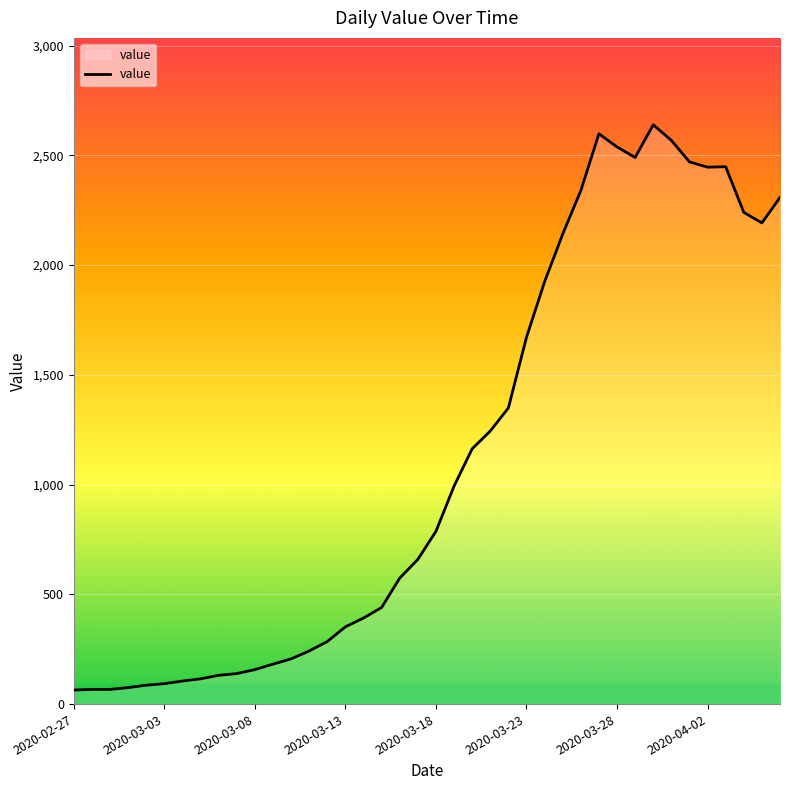

What is the minimum value shown in the chart?

64